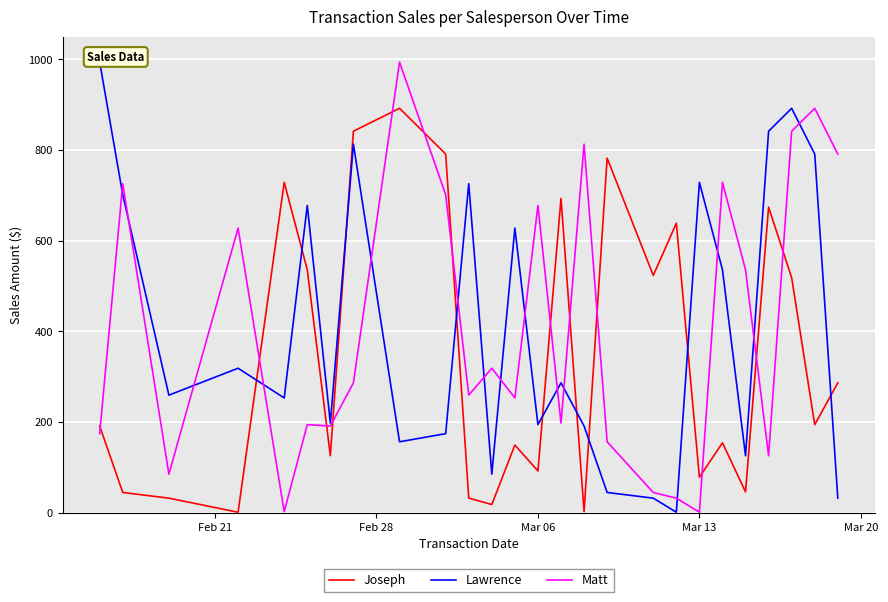

True or false: Matt and Joseph intersect in this chart.

True